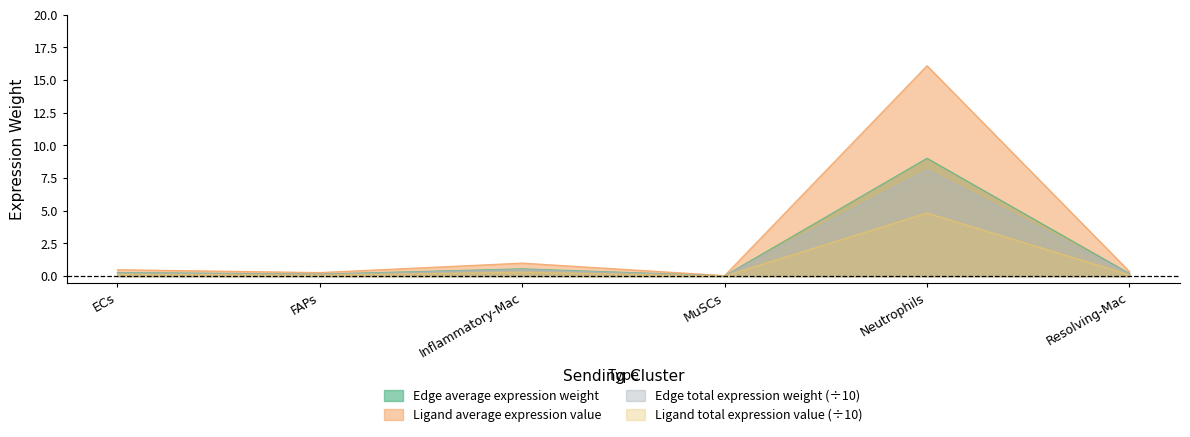

Does the chart display data point markers on the line(s)?

No